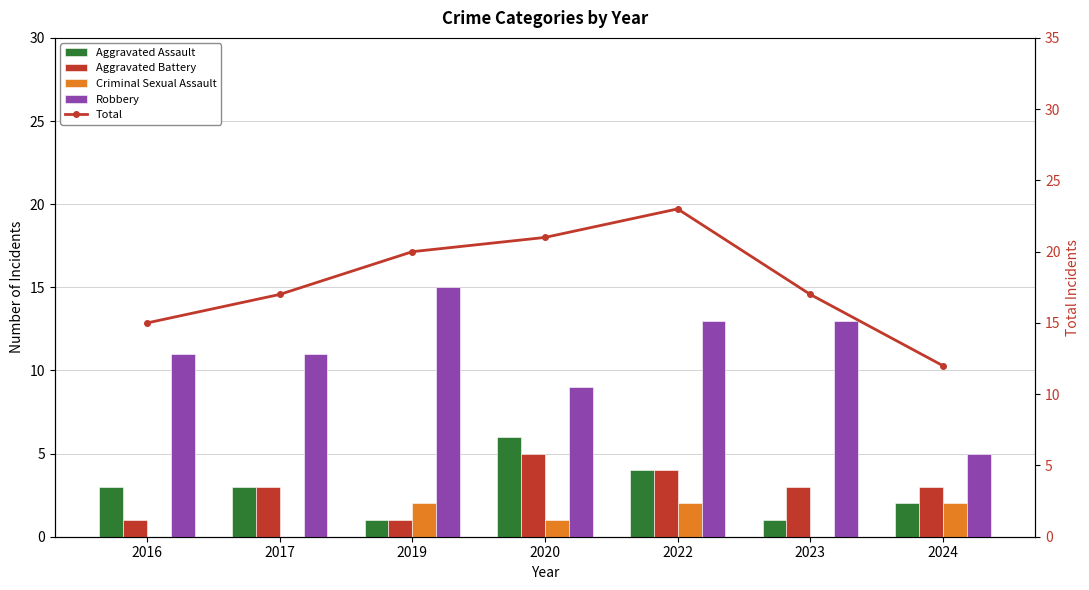

At how many categories does at least one series exceed 13?

6